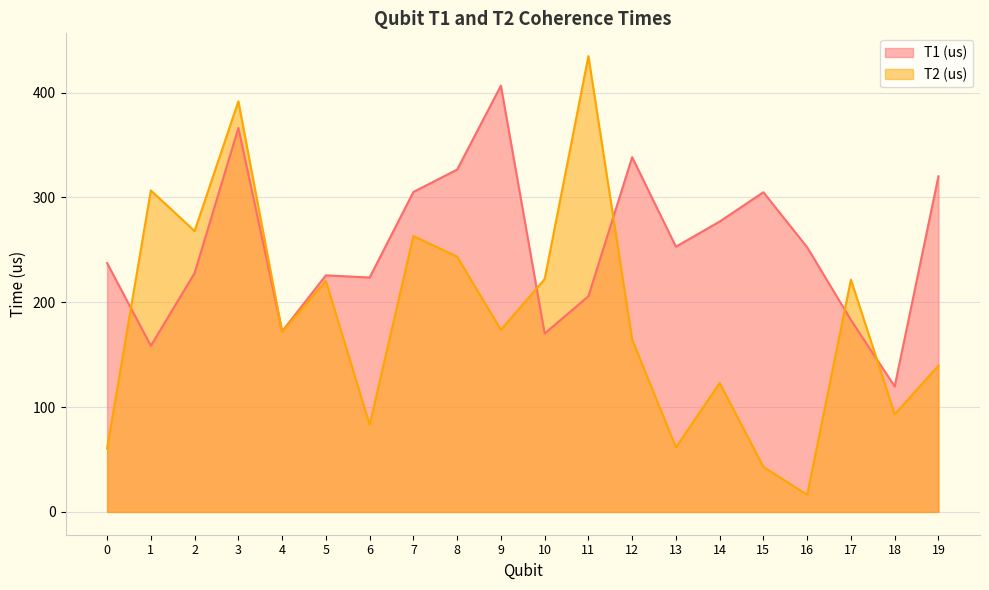

Rank the series at 7 from lowest to highest value.

T2 (us), T1 (us)